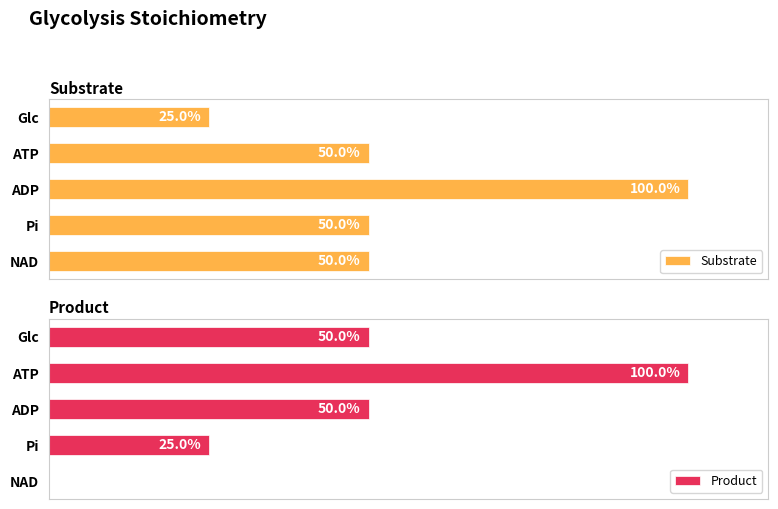

Is it true that Substrate equals 1 at ATP?

False